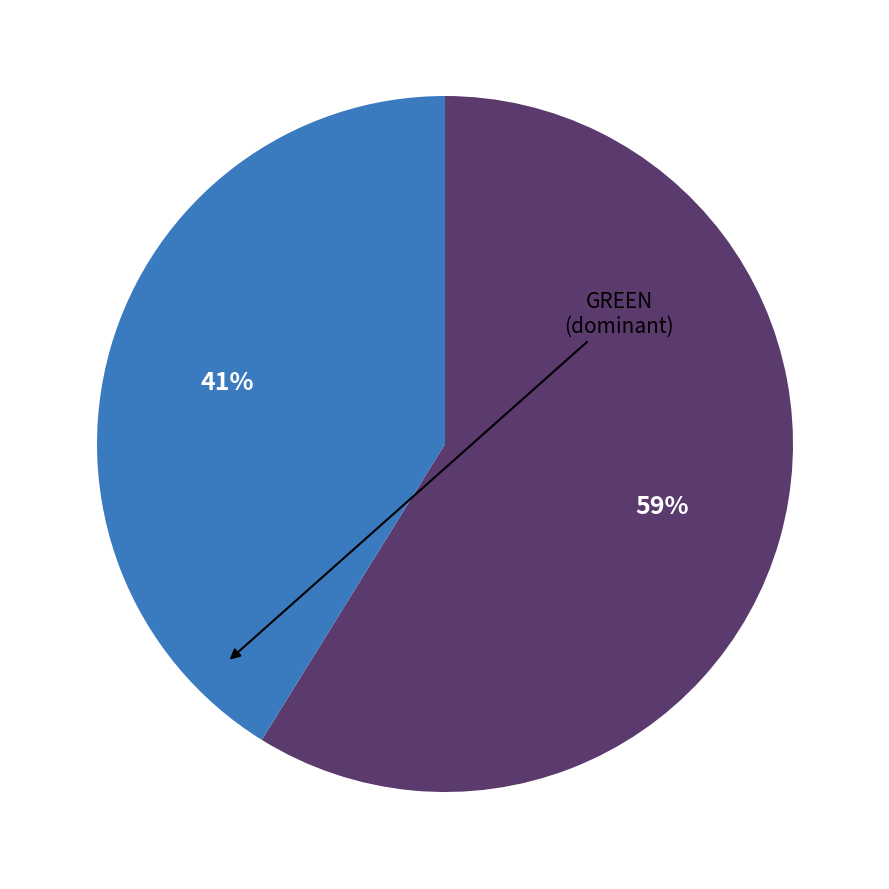

To the nearest percent, what is the difference between the largest and smallest slice percentages?

18%